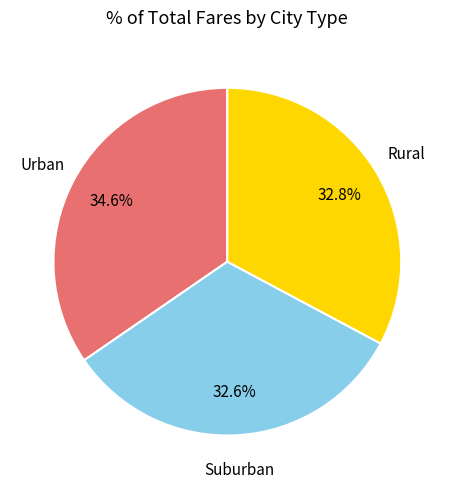

Is there any slice that represents more than half of the pie?

No